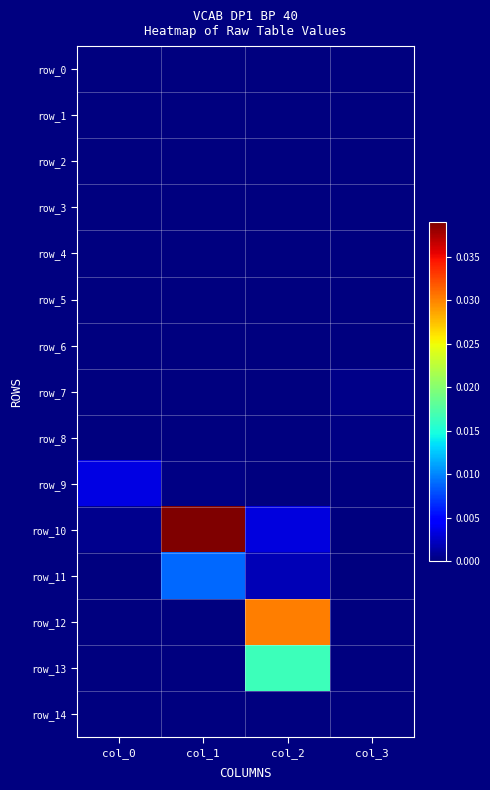

Rank the series by their maximum value, from highest to lowest.

row_10, row_12, row_13, row_11, row_9, row_7, row_8, row_14, row_6, row_0, row_1, row_2, row_3, row_4, row_5